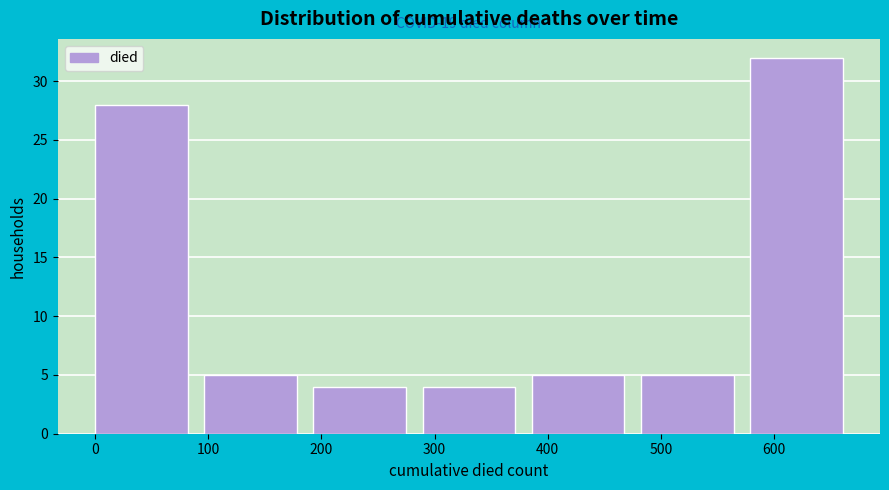

Over which range of the x-axis is the bar tallest?

580 to 680